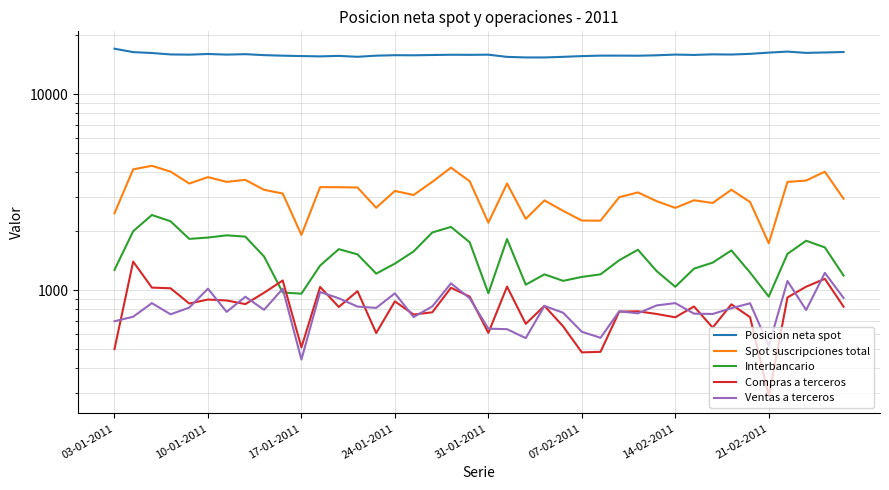

True or false: Posicion neta spot and Compras a terceros cross at least once.

False